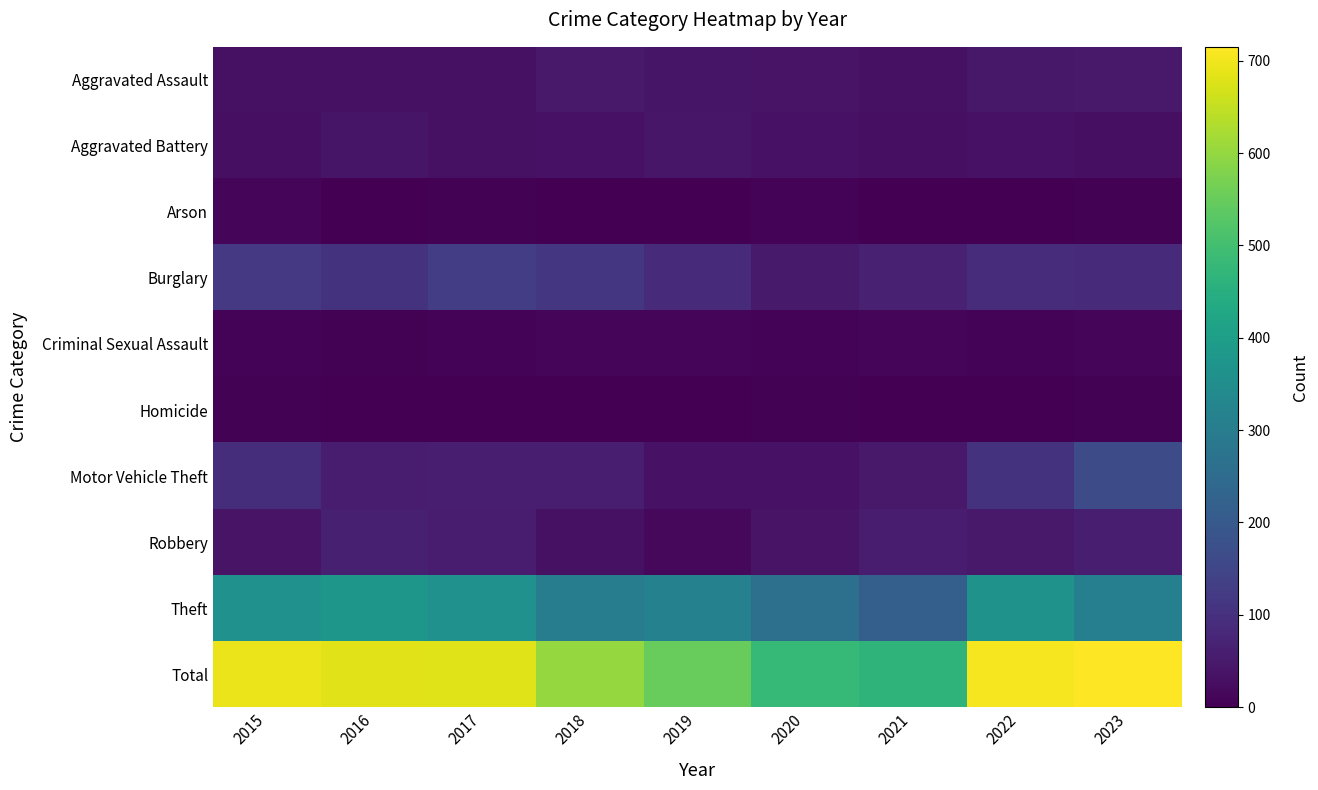

Reading left to right, extract all data points from this chart.

Aggravated Assault: 2015=32	2016=31	2017=31	2018=50	2019=40	2020=39	2021=32	2022=47	2023=48
Aggravated Battery: 2015=30	2016=41	2017=31	2018=35	2019=43	2020=35	2021=30	2022=35	2023=28
Arson: 2015=9	2016=1	2017=5	2018=2	2019=1	2020=6	2021=0	2022=2	2023=4
Burglary: 2015=119	2016=106	2017=131	2018=114	2019=87	2020=52	2021=67	2022=92	2023=89
Criminal Sexual Assault: 2015=8	2016=3	2017=7	2018=9	2019=11	2020=6	2021=10	2022=7	2023=9
Homicide: 2015=3	2016=2	2017=2	2018=0	2019=0	2020=3	2021=2	2022=2	2023=3
Motor Vehicle Theft: 2015=93	2016=58	2017=59	2018=60	2019=35	2020=35	2021=49	2022=104	2023=165
Robbery: 2015=37	2016=62	2017=54	2018=33	2019=16	2020=39	2021=58	2022=50	2023=61
Theft: 2015=363	2016=379	2017=361	2018=300	2019=315	2020=264	2021=217	2022=365	2023=308
Total: 2015=694	2016=683	2017=681	2018=603	2019=548	2020=479	2021=465	2022=704	2023=715